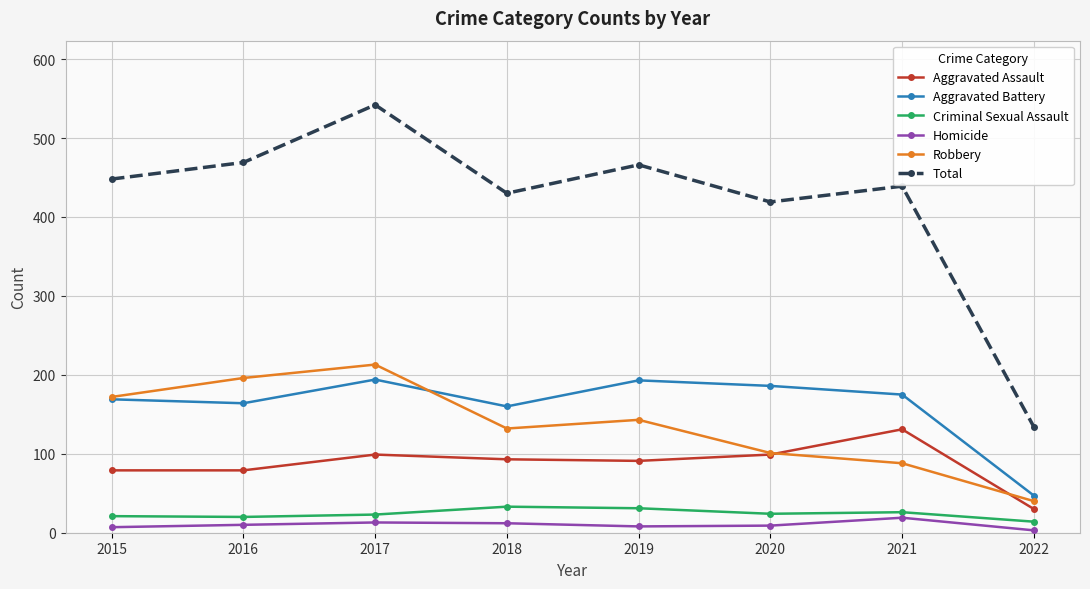

True or false: Robbery has a value of 383 at 2017.

False